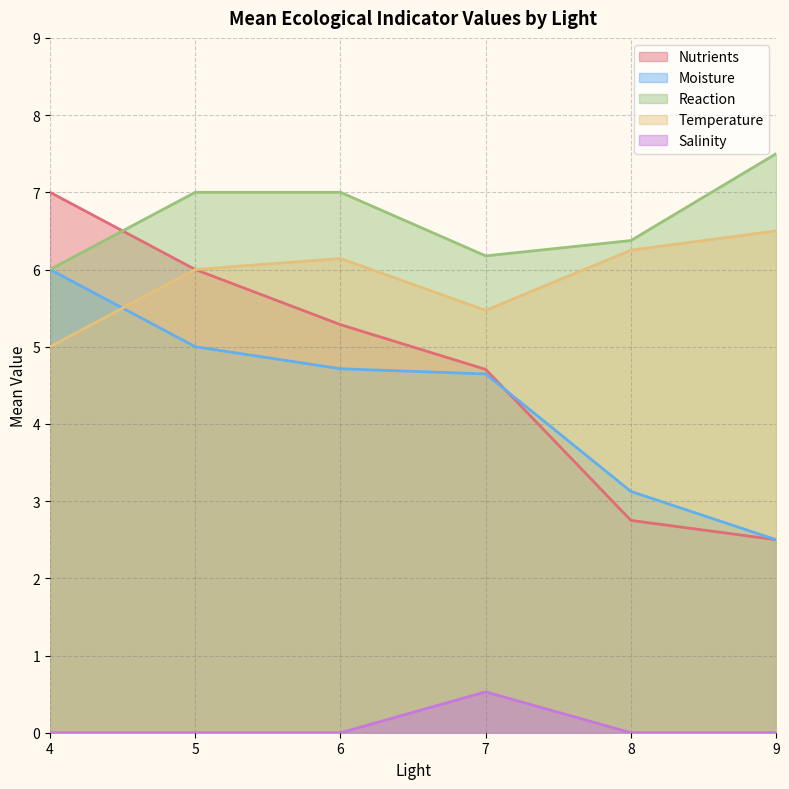

List the series in order of their peak value, highest first.

Reaction, Nutrients, Temperature, Moisture, Salinity